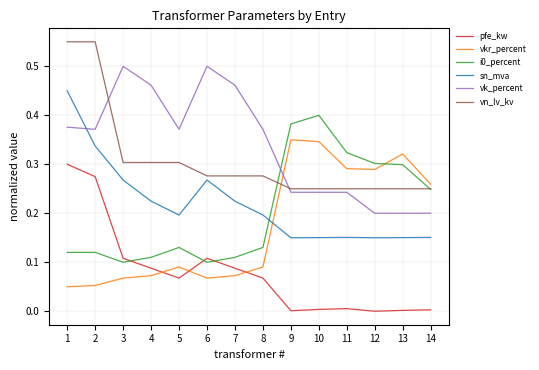

Is the value of i0_percent at 13 greater than the value of pfe_kw at 14?

Yes